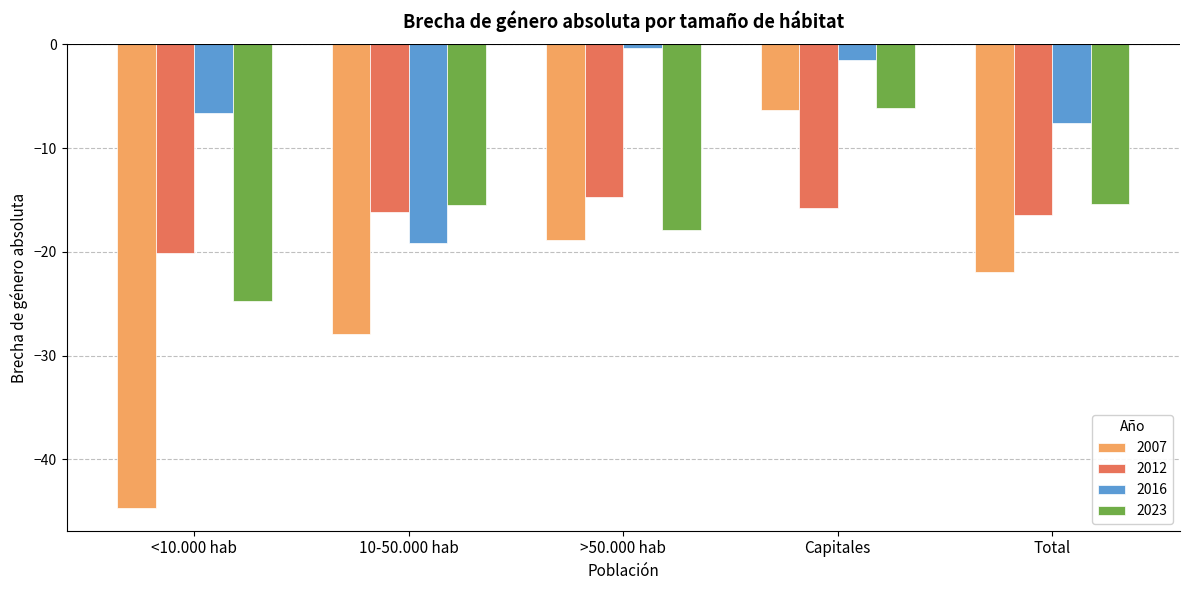

Which series has the largest range (max minus min)?

2007